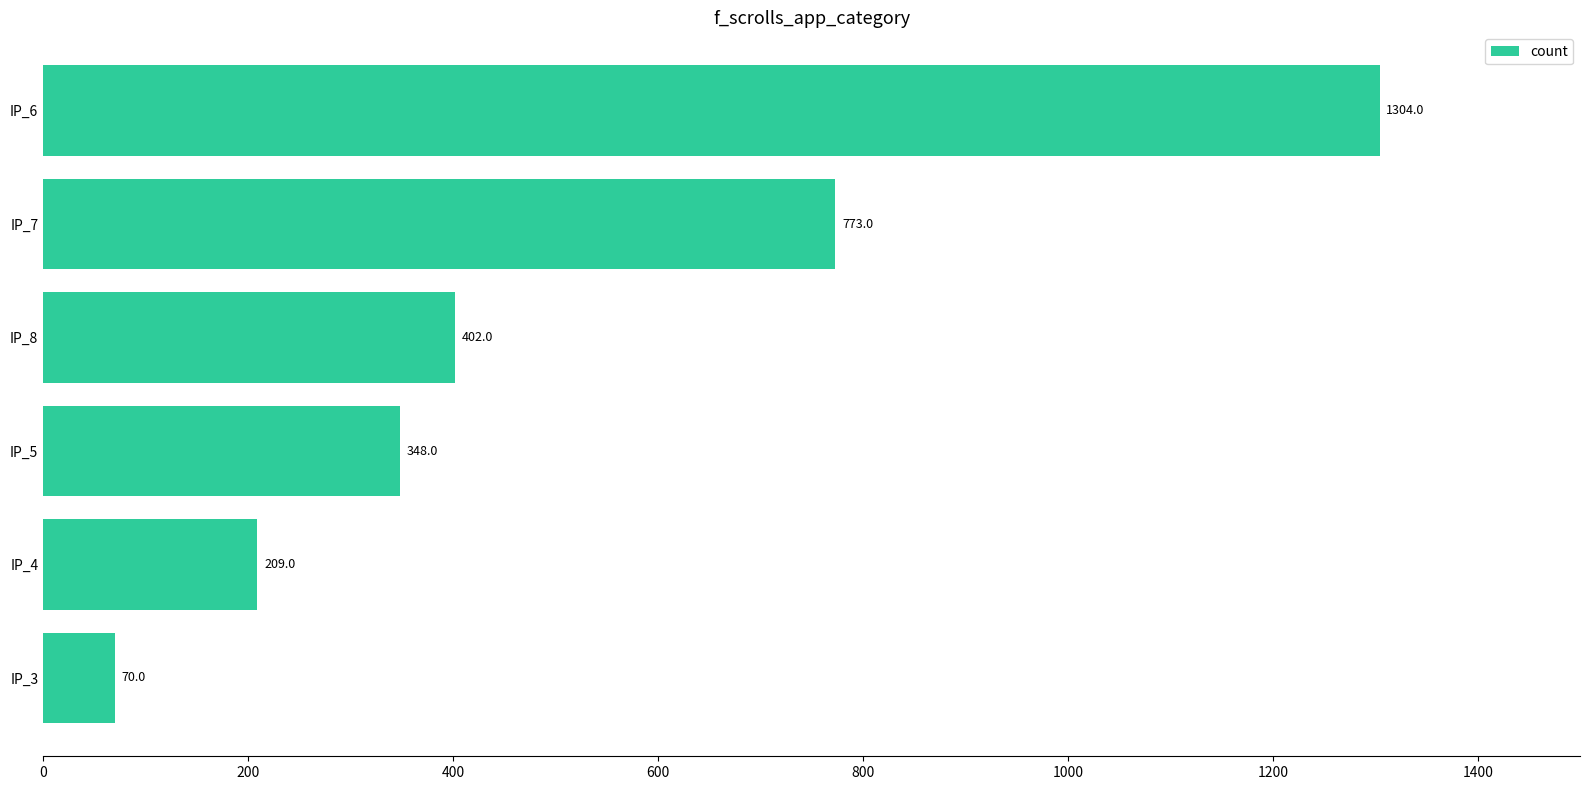

How many series are shown in this chart?

1